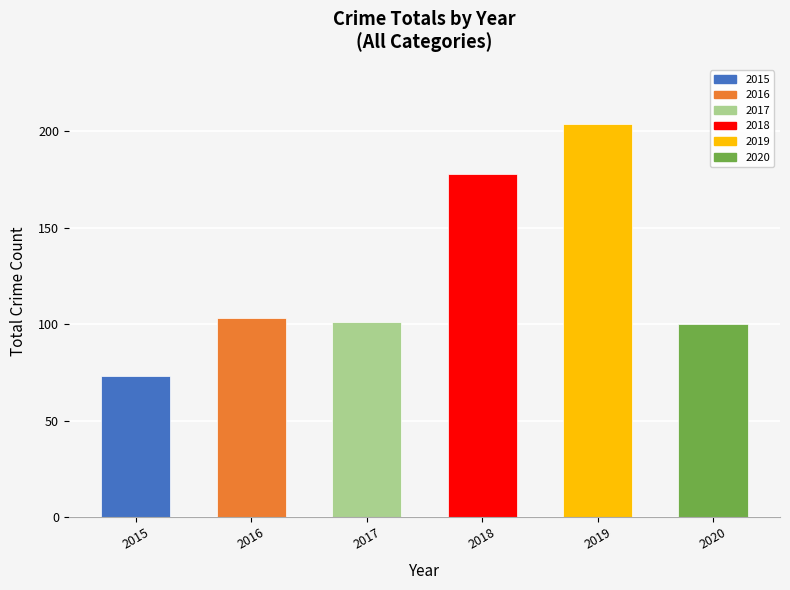

What is the sum of all values?

759